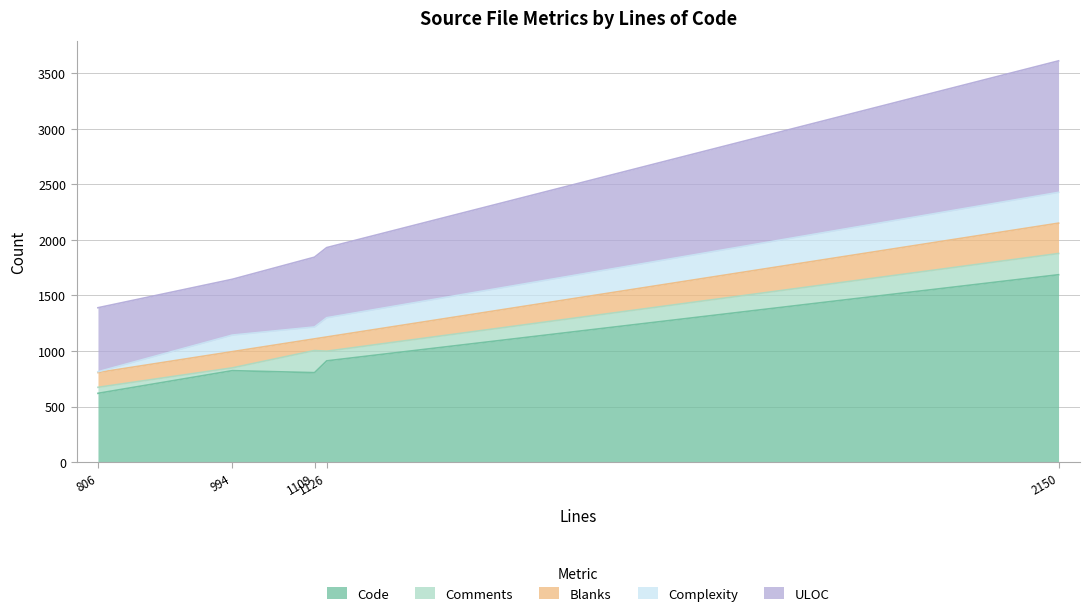

What is the lowest value of the Code series?

619